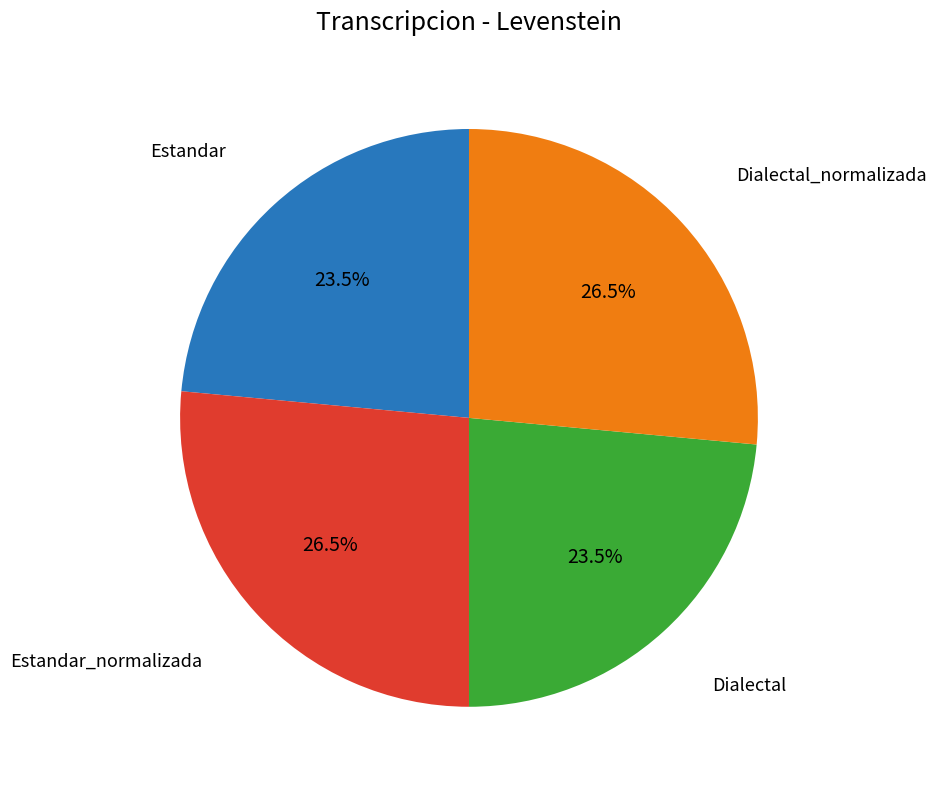

To the nearest percent, what is the average slice percentage?

25%